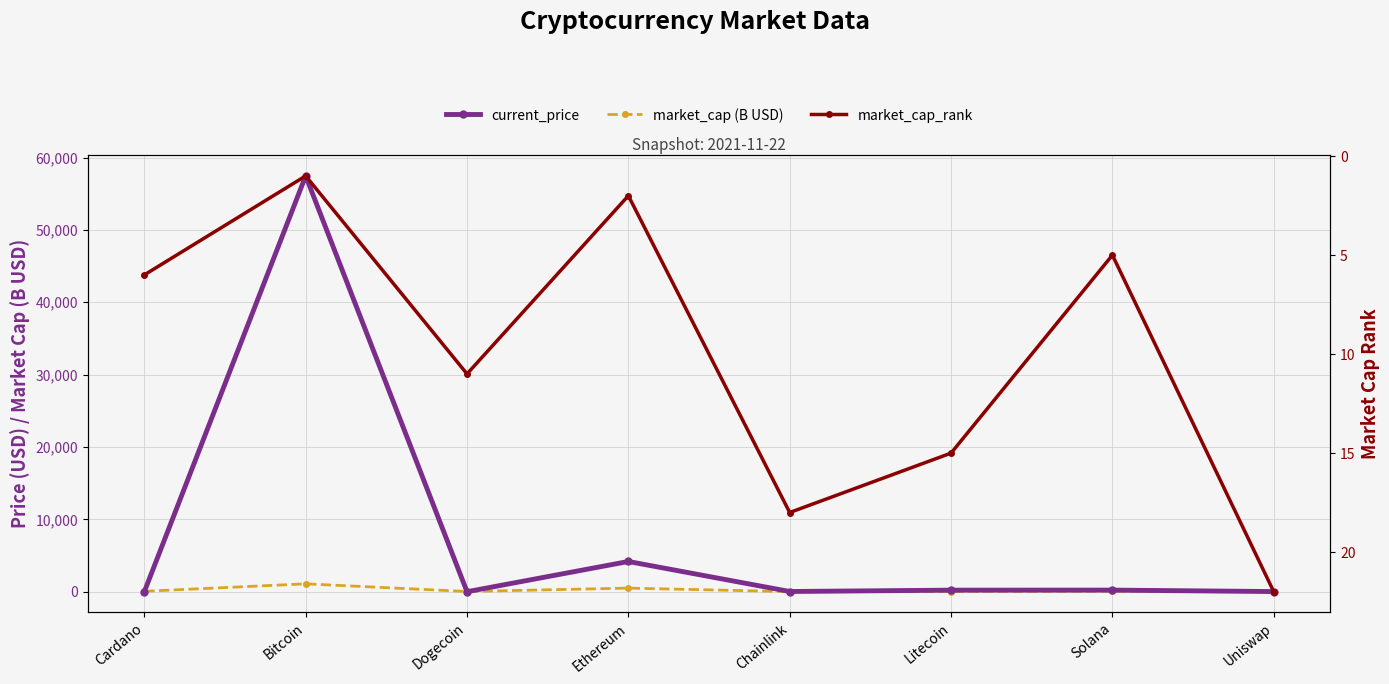

Reading right to left, extract all data points from this chart.

current_price: 20.9	220.6	215.0	27.5	4175.9	0.2	57464.0	1.8
market_cap (B USD): 9.5	67.6	14.9	12.8	496.0	29.4	1088.7	57.5
market_cap_rank: 22.0	5.0	15.0	18.0	2.0	11.0	1.0	6.0